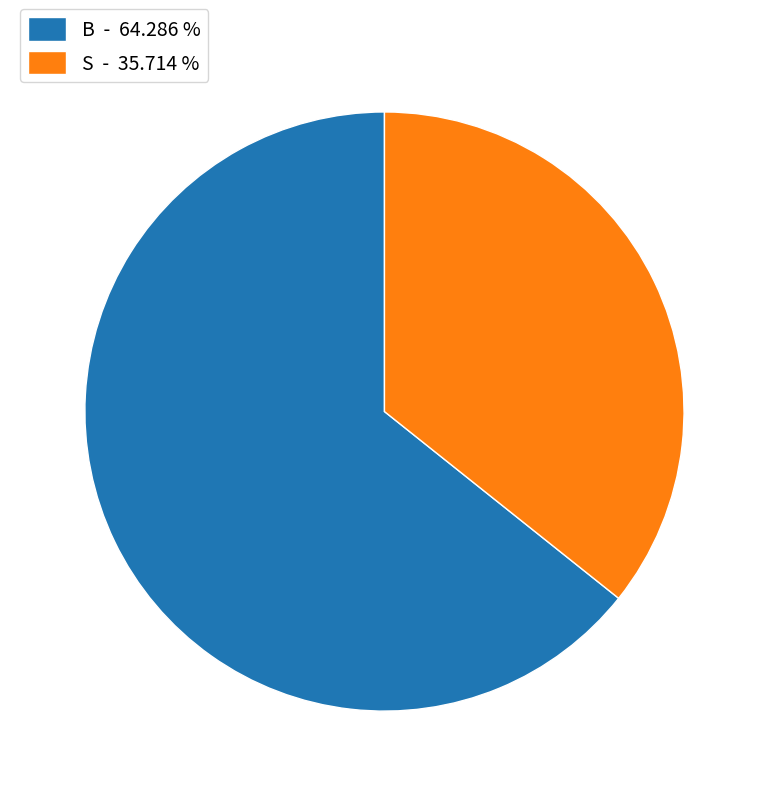

True or false: S accounts for 48% of the total.

False